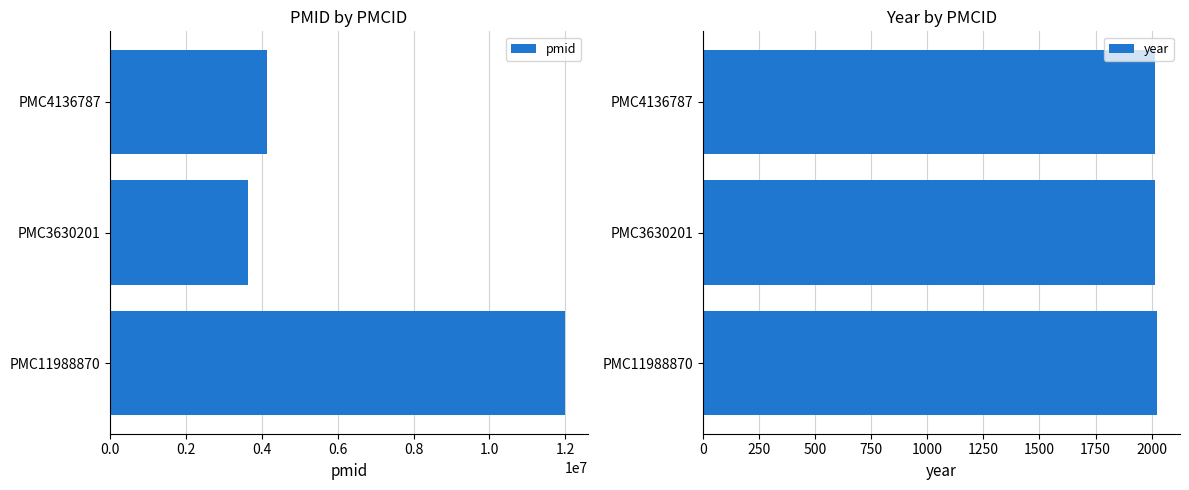

List the labels in order of pmid value, largest first.

PMC11988870, PMC4136787, PMC3630201